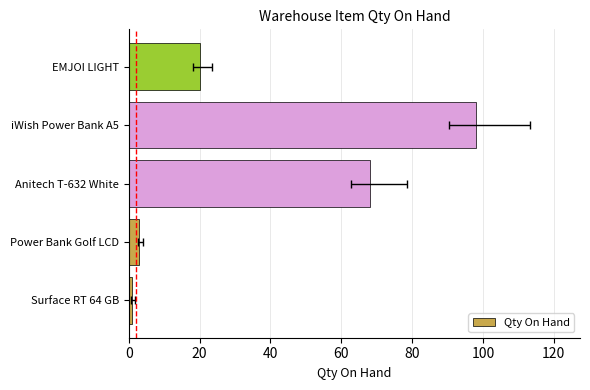

How many values are below 20?

2